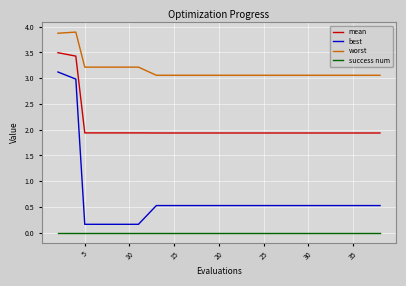

What is the difference between the maximum and minimum values in the worst series?

0.8